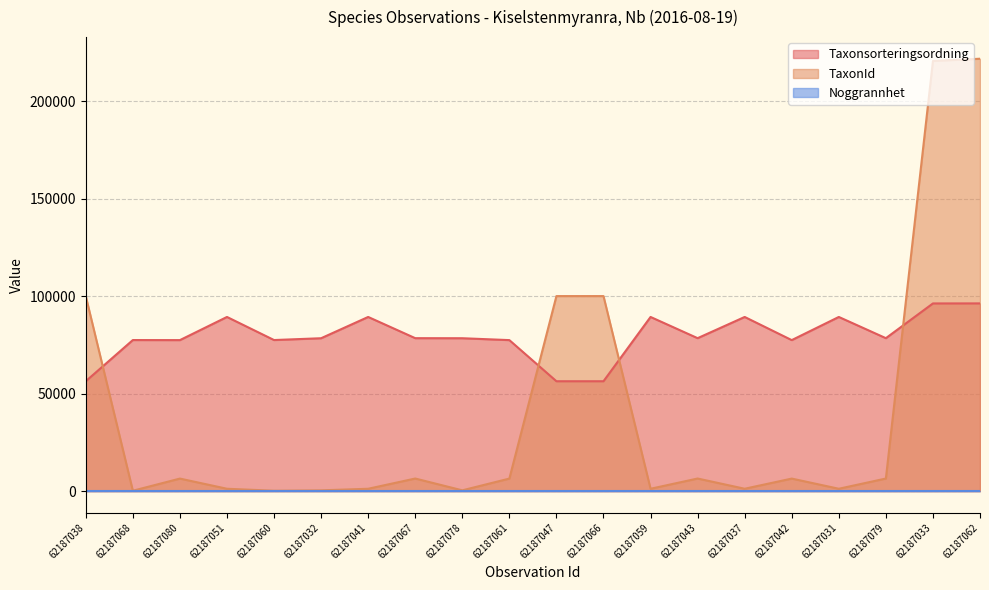

Rank the categories by Taxonsorteringsordning value from lowest to highest.

62187047, 62187066, 62187038, 62187080, 62187061, 62187042, 62187068, 62187060, 62187032, 62187078, 62187067, 62187043, 62187079, 62187051, 62187041, 62187059, 62187037, 62187031, 62187033, 62187062